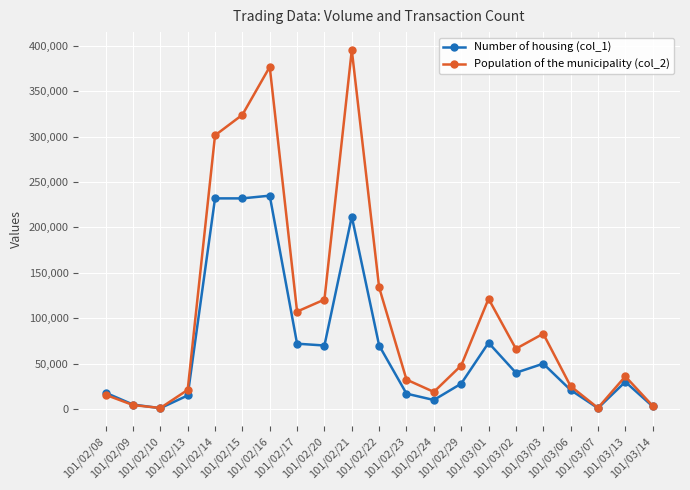

Which series has the widest spread of values?

Population of the municipality (col_2)